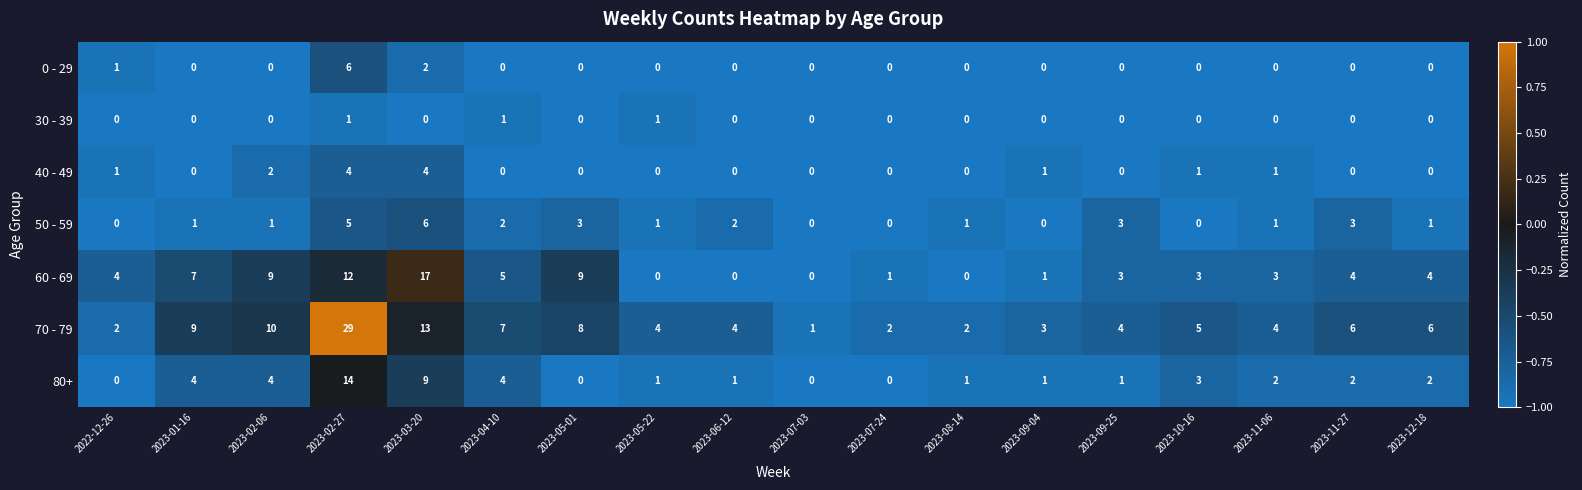

What is the spread (max minus min) of values at 2023-02-27?

28